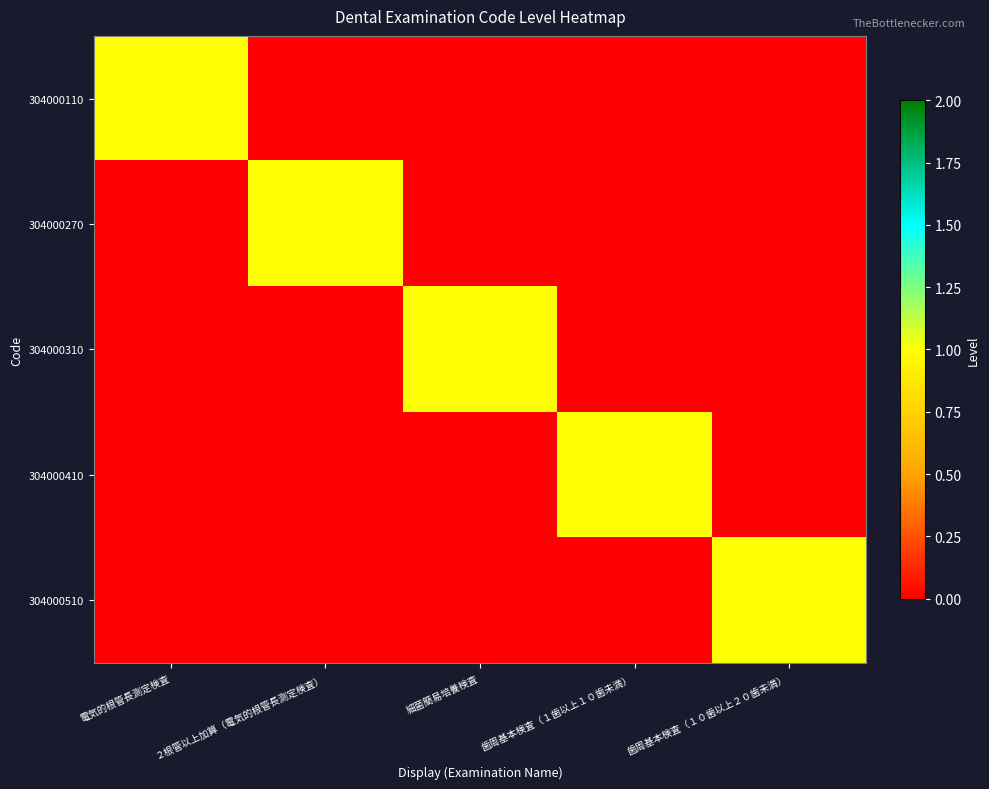

Reading left to right, extract all data points from this chart.

304000110: 電気的根管長測定検査=1	２根管以上加算（電気的根管長測定検査）=0	細菌簡易培養検査=0	歯周基本検査（１歯以上１０歯未満）=0	歯周基本検査（１０歯以上２０歯未満）=0
304000270: 電気的根管長測定検査=0	２根管以上加算（電気的根管長測定検査）=1	細菌簡易培養検査=0	歯周基本検査（１歯以上１０歯未満）=0	歯周基本検査（１０歯以上２０歯未満）=0
304000310: 電気的根管長測定検査=0	２根管以上加算（電気的根管長測定検査）=0	細菌簡易培養検査=1	歯周基本検査（１歯以上１０歯未満）=0	歯周基本検査（１０歯以上２０歯未満）=0
304000410: 電気的根管長測定検査=0	２根管以上加算（電気的根管長測定検査）=0	細菌簡易培養検査=0	歯周基本検査（１歯以上１０歯未満）=1	歯周基本検査（１０歯以上２０歯未満）=0
304000510: 電気的根管長測定検査=0	２根管以上加算（電気的根管長測定検査）=0	細菌簡易培養検査=0	歯周基本検査（１歯以上１０歯未満）=0	歯周基本検査（１０歯以上２０歯未満）=1